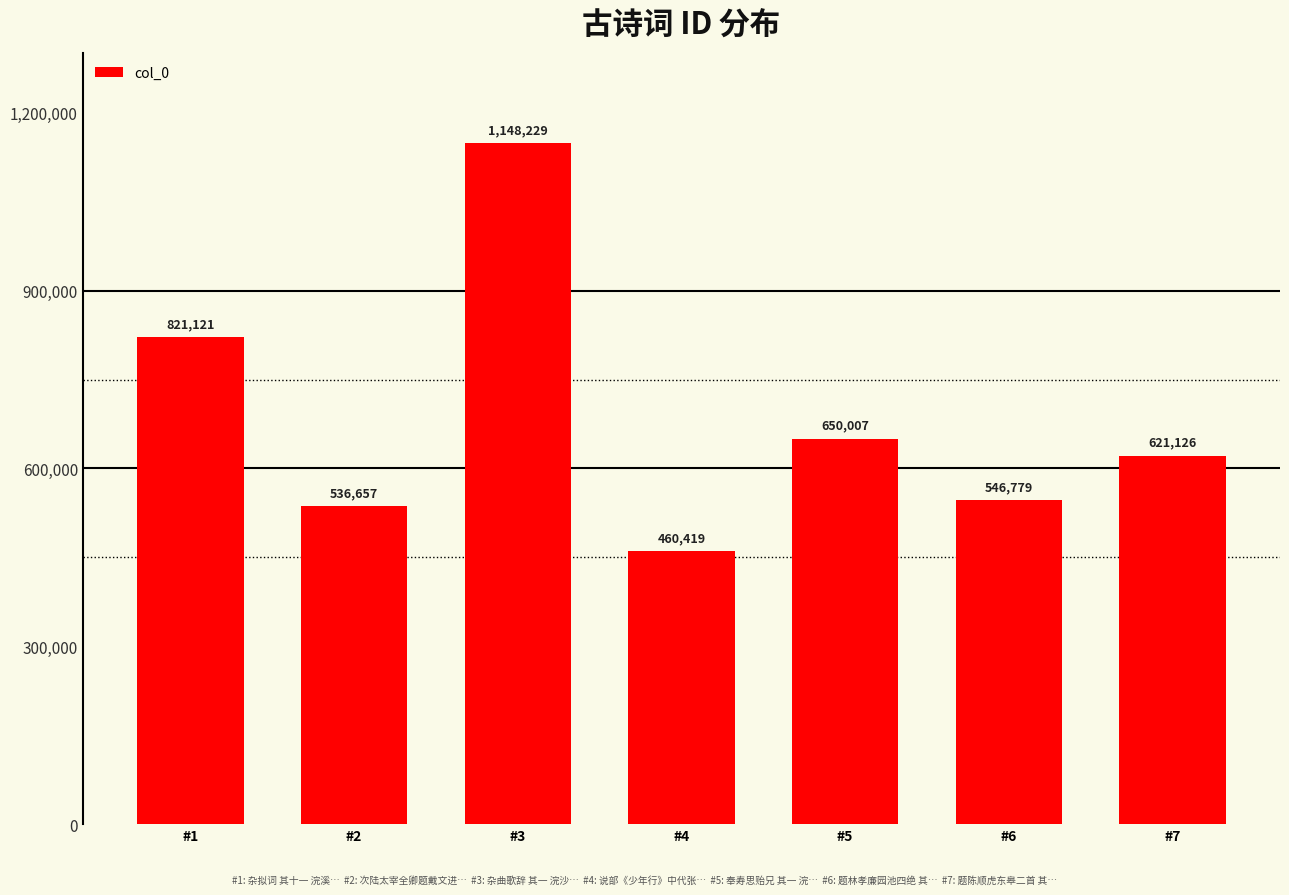

What is the ratio of the value at #5 to the value at #6?

1.2